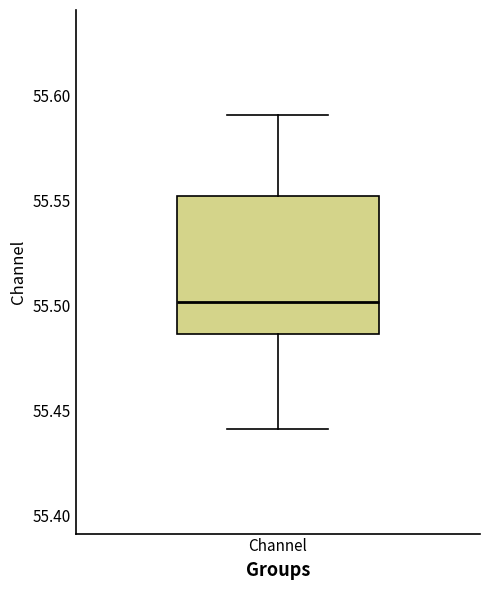

Read this box plot against the y-axis: the position of the median line, the range covered by the box, and the ends of both whiskers. The values are not printed on the chart, so give them approximately, as read against the axis.

median 55.500, box 55.485 to 55.550, whiskers 55.440 to 55.590